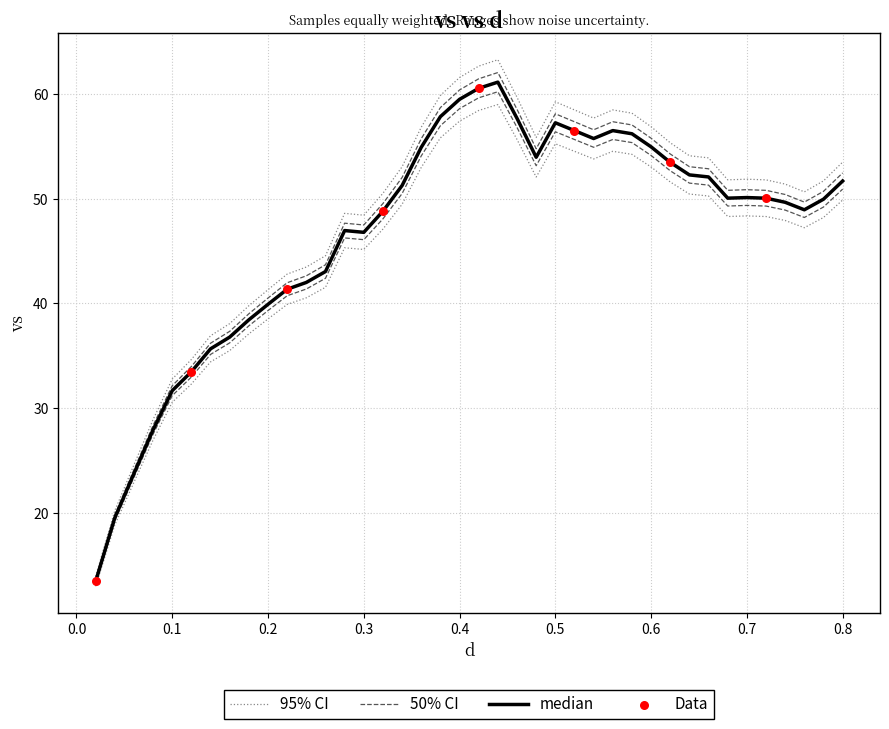

Which has a higher value, 0.8 or 0.4?

0.4